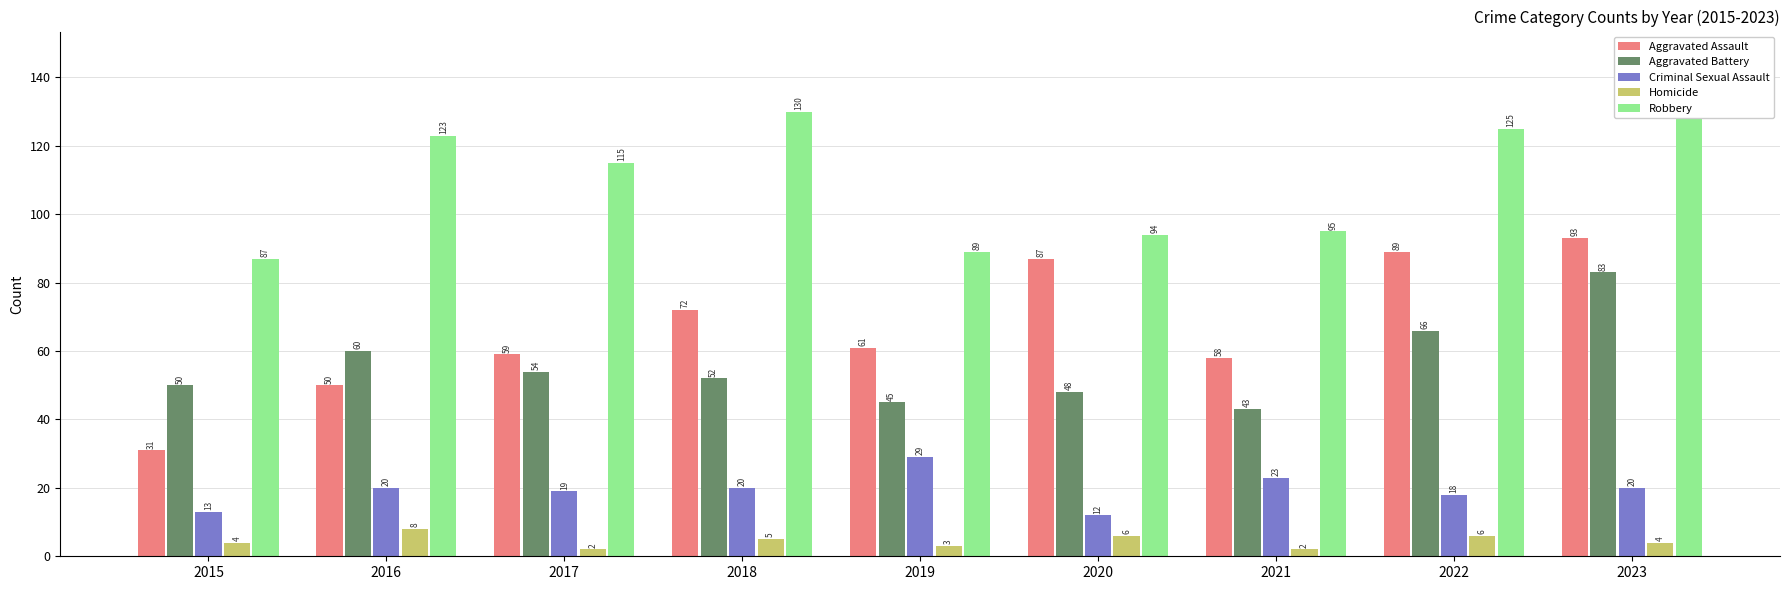

Is it true that Criminal Sexual Assault equals 12 at 2020?

True